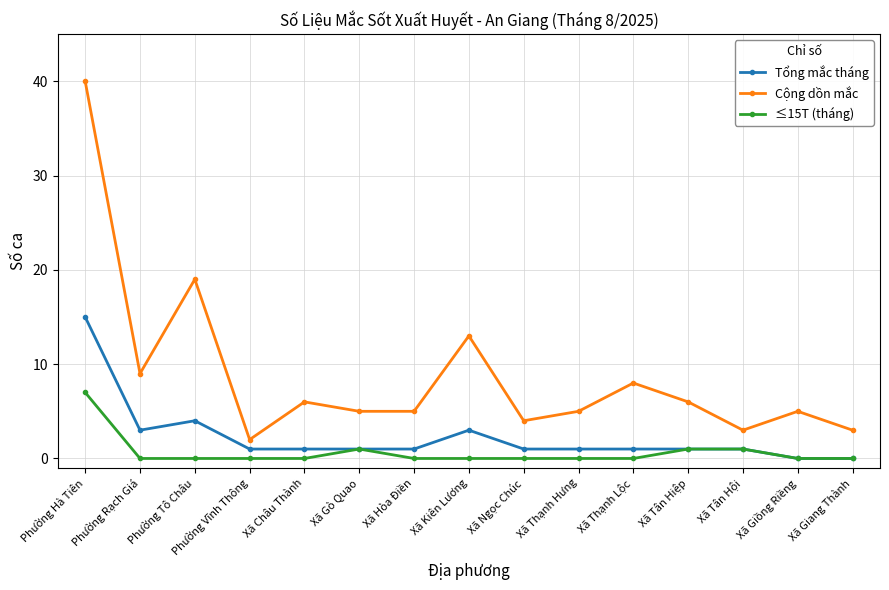

At which label does Tổng mắc tháng first exceed 1?

Phường Hà Tiên